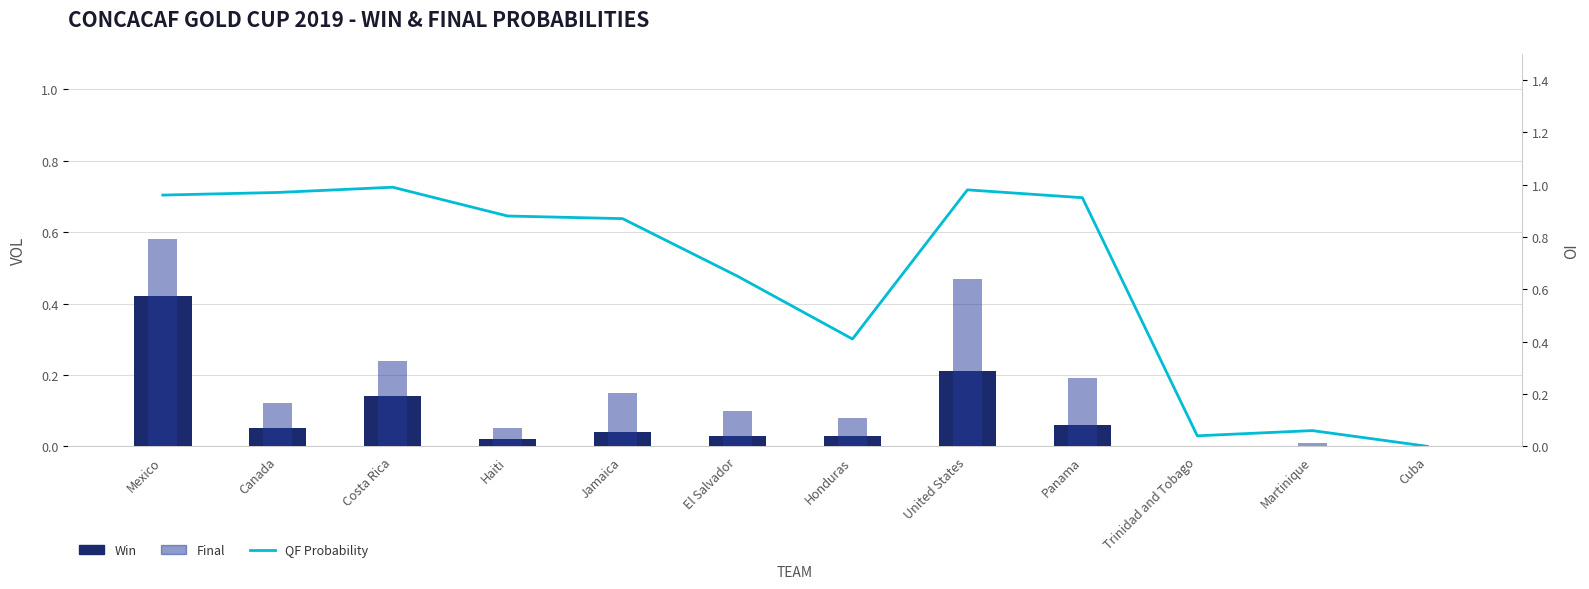

Are the bars grouped side by side (vs. stacked)?

Yes